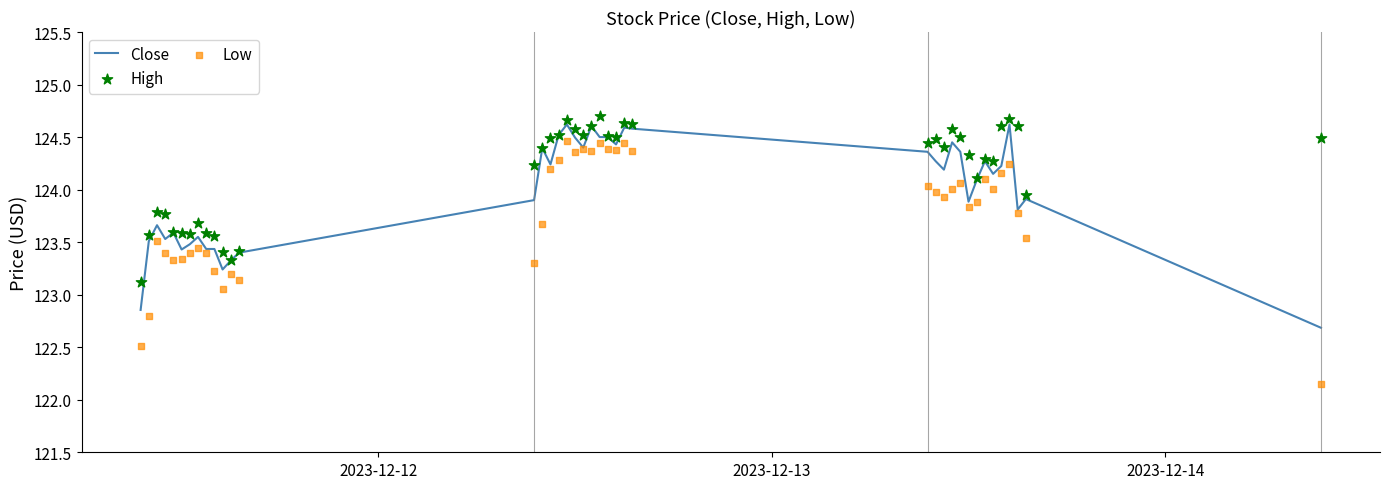

Which series has the largest Y range (max minus min)?

Low